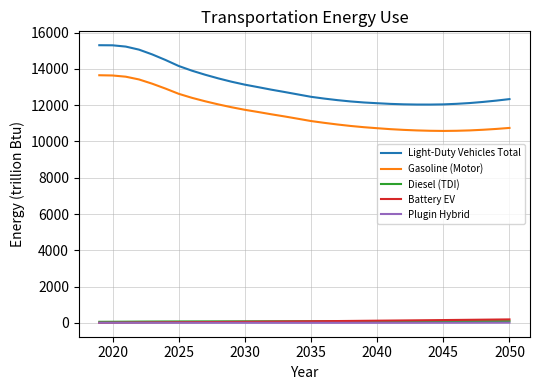

How many values in the Diesel (TDI) series exceed 94?

16